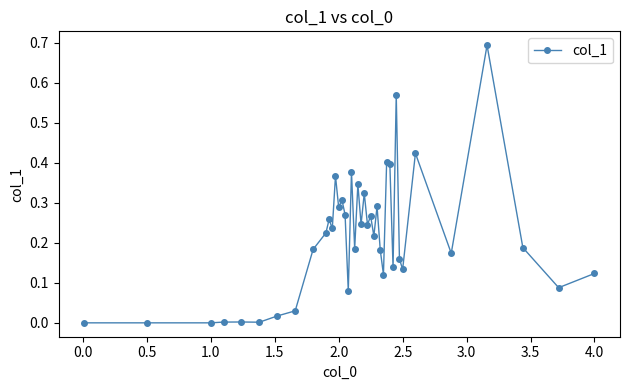

How many categories are shown in the chart?

40